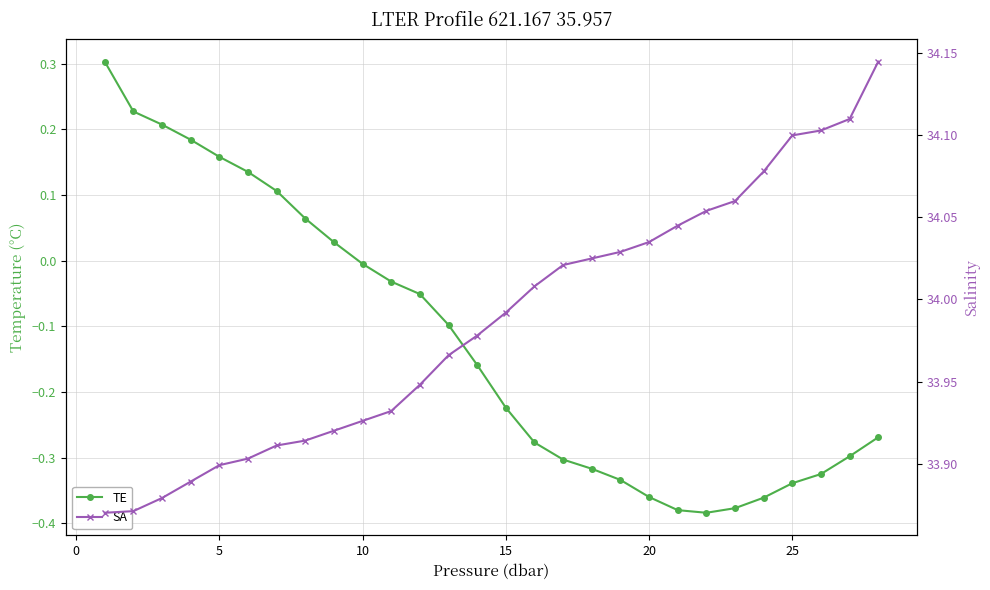

True or false: TE has more than 2 points higher than both neighbors.

False